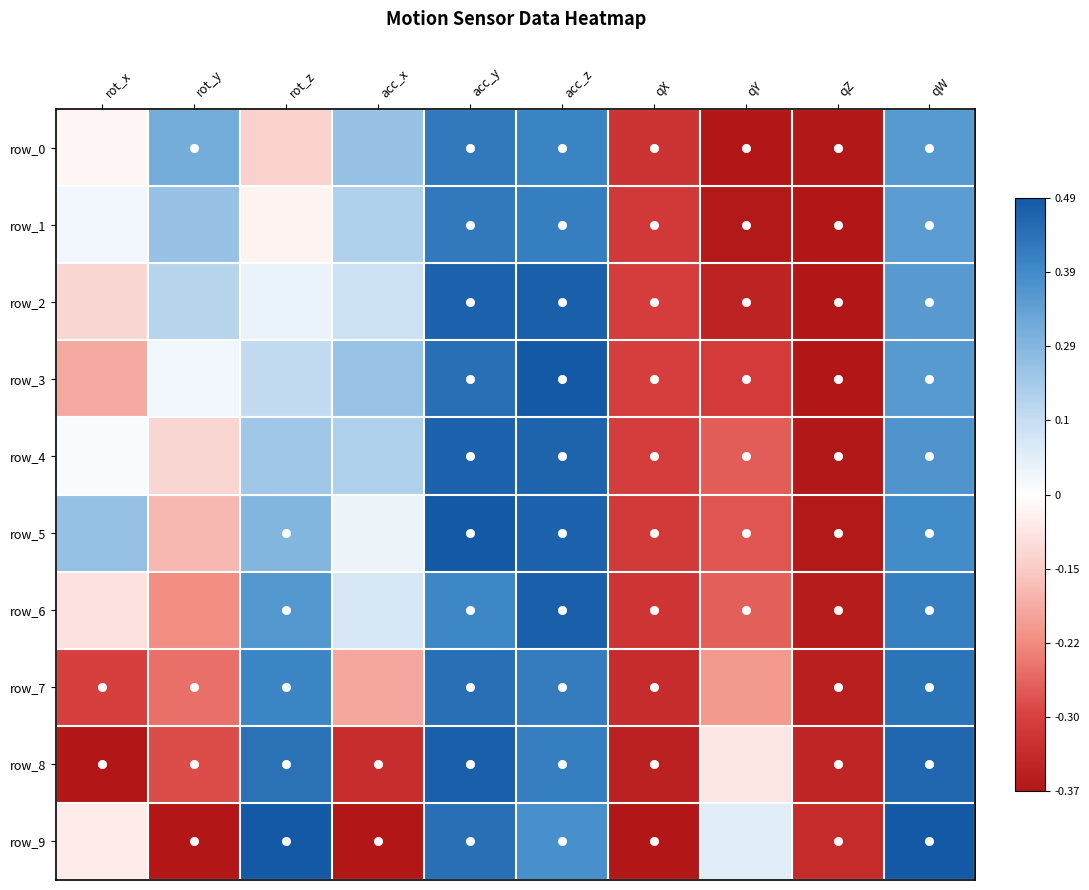

At which category is the sum across all series the highest?

acc_y